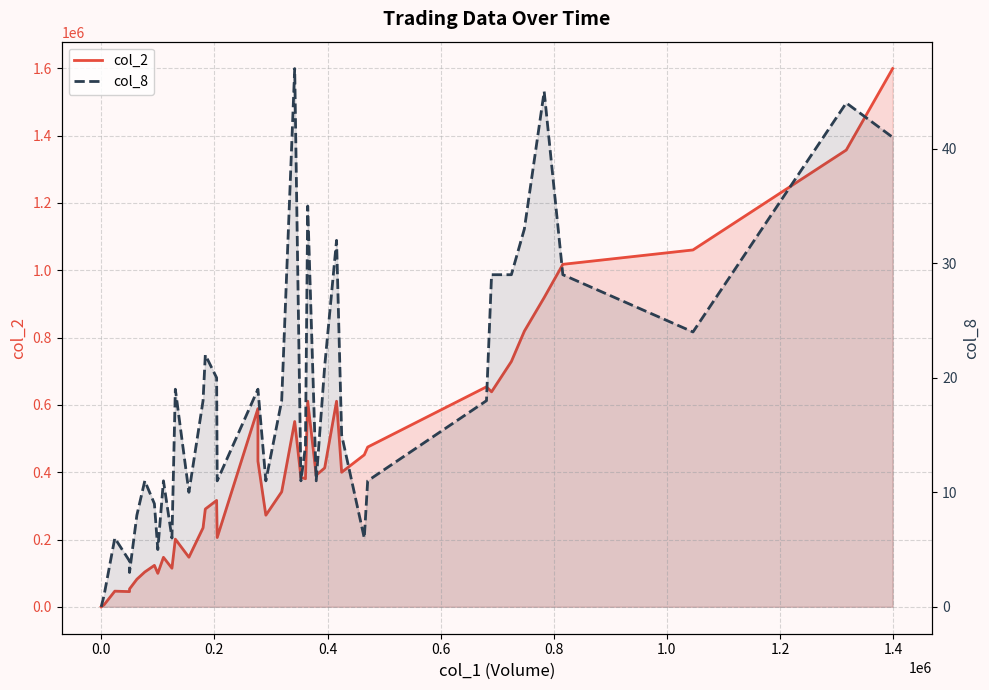

What is the difference between the maximum and minimum values in the col_8 series?

47